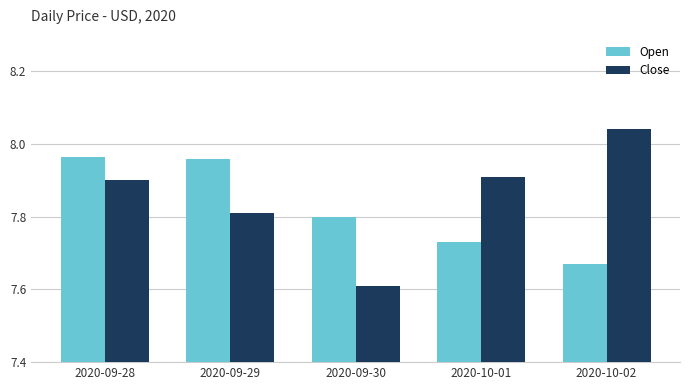

Which label corresponds to the smallest value in the chart?

2020-09-30